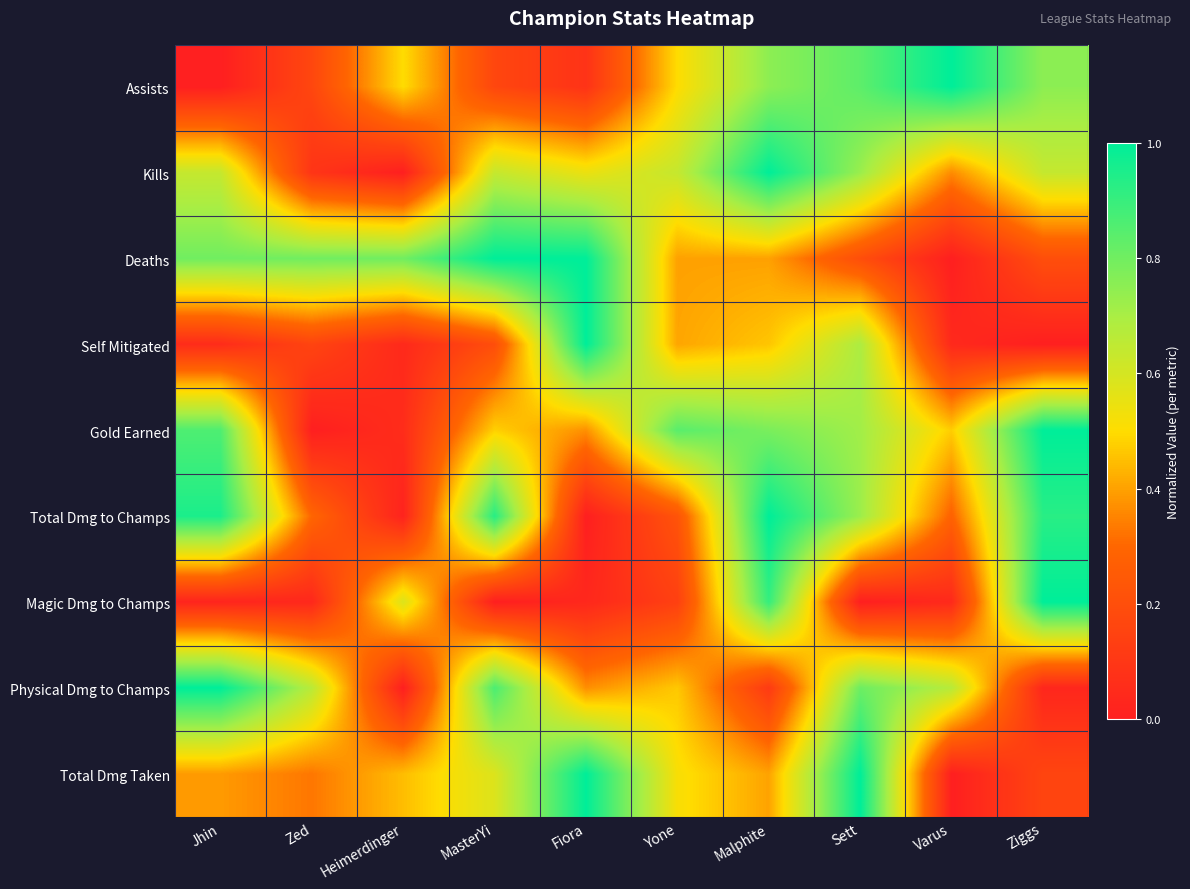

At which category does the chart reach its peak across all series?

Varus